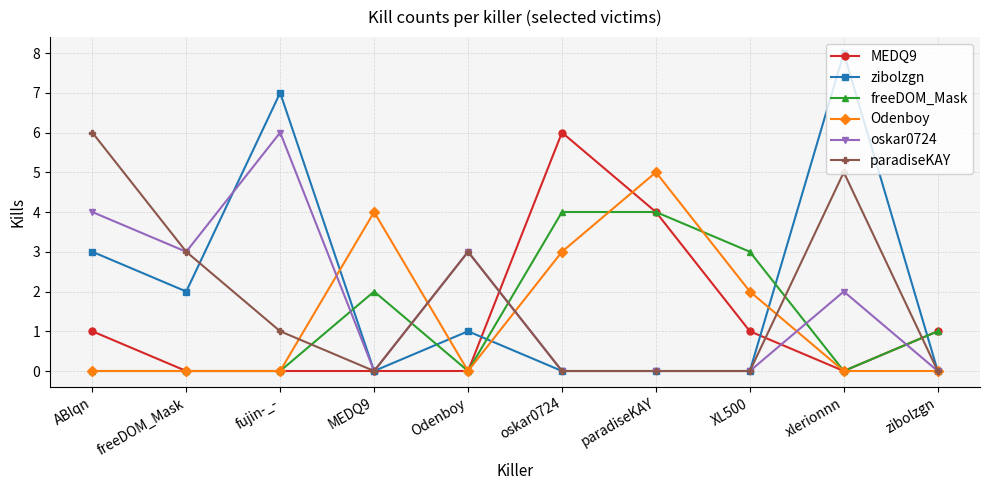

Which label corresponds to the largest value in the chart?

xlerionnn